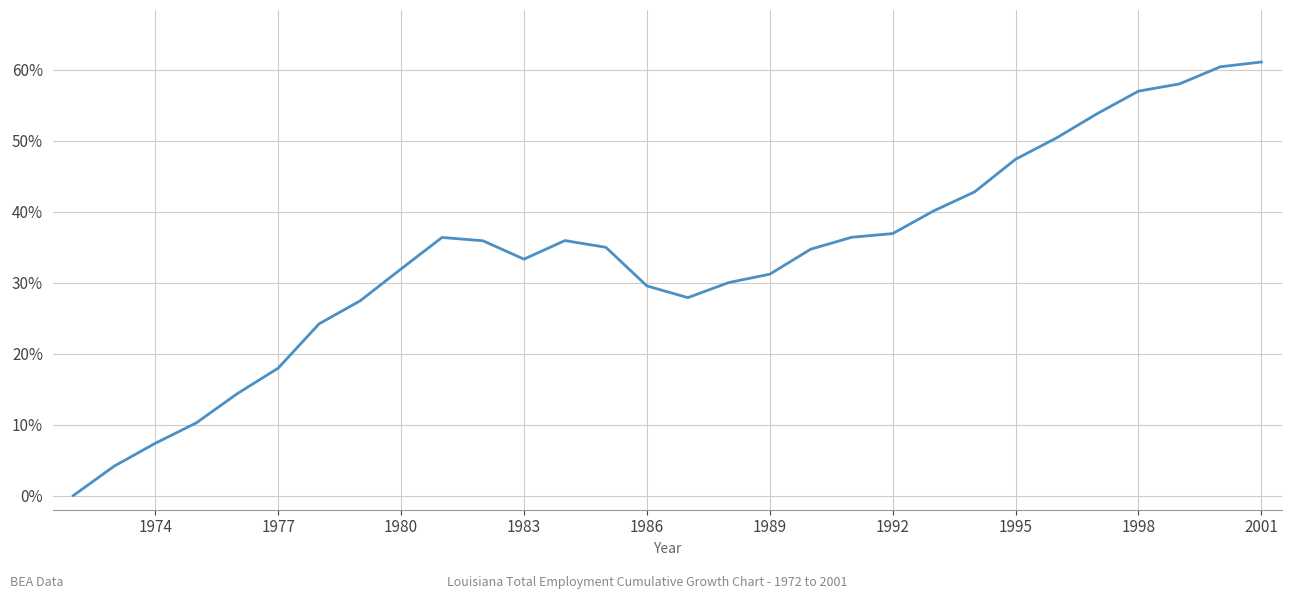

What is the difference between the second highest and second lowest values?

56.3